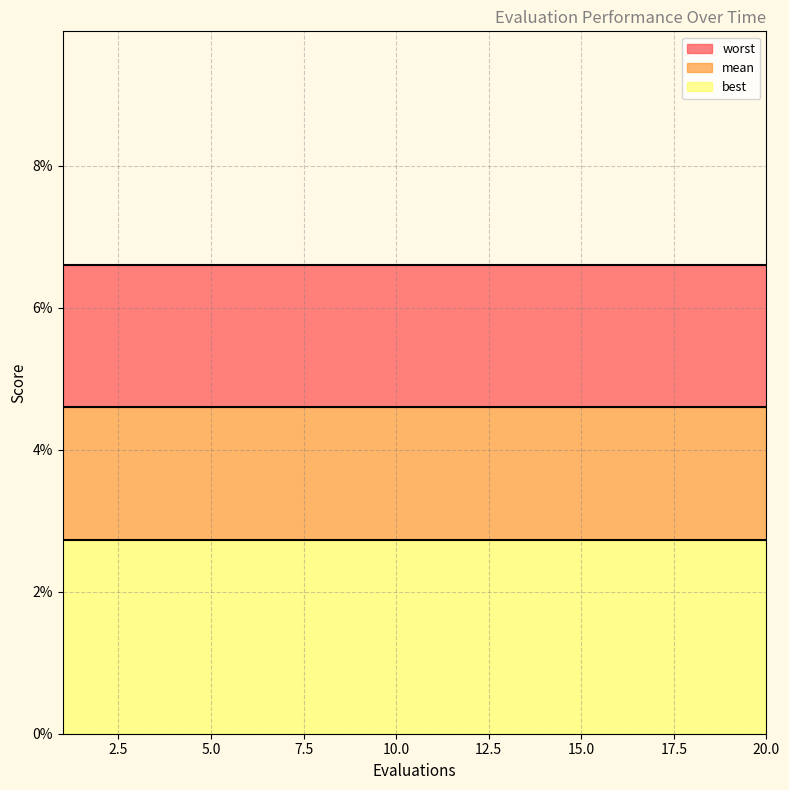

What is the total value across all series at 13?

0.1